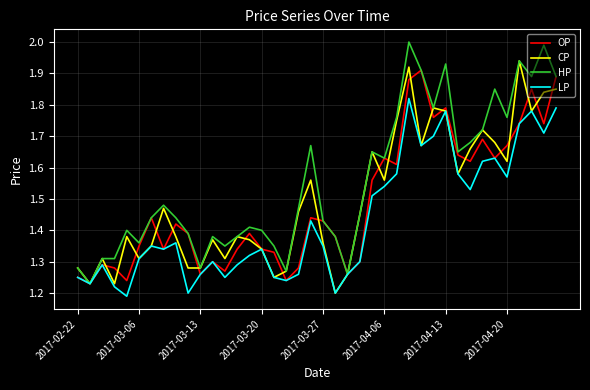

How many lines are shown in the chart?

4